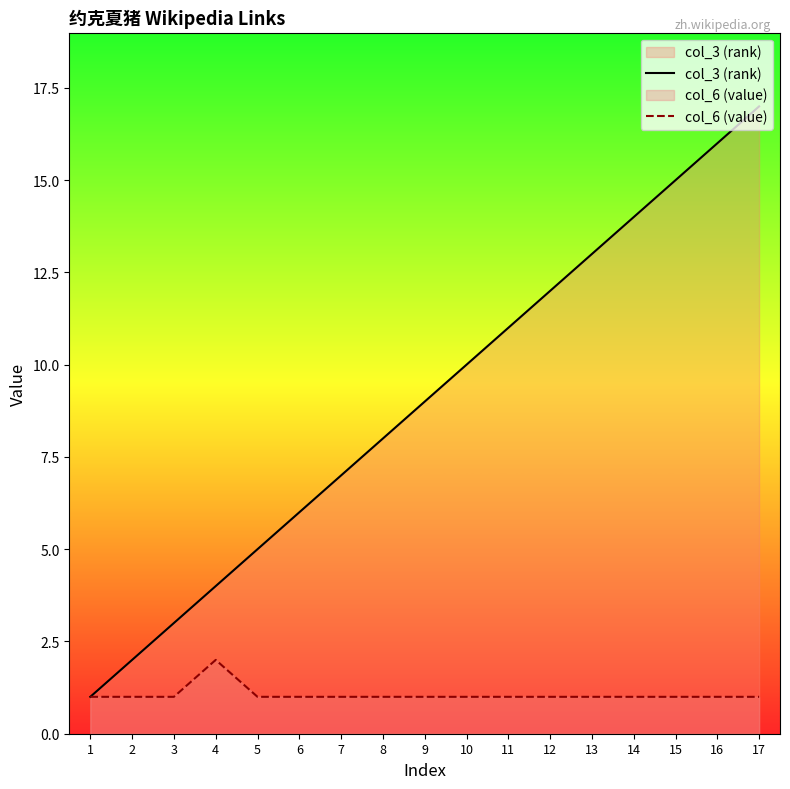

What value does the col_3 (rank) series have at 12, to the nearest 5?

10